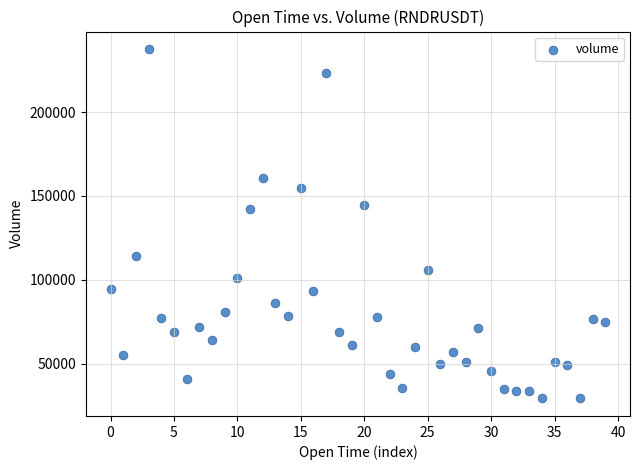

What Y value in the scatter plot is closest to 133368?

142018.1